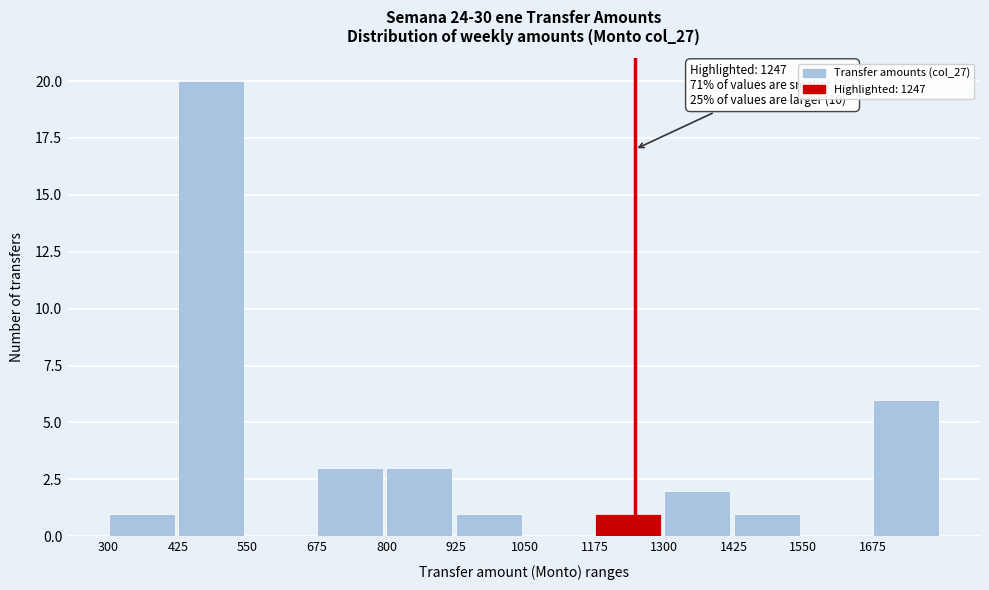

Over which range of the x-axis is the bar tallest?

425 to 550